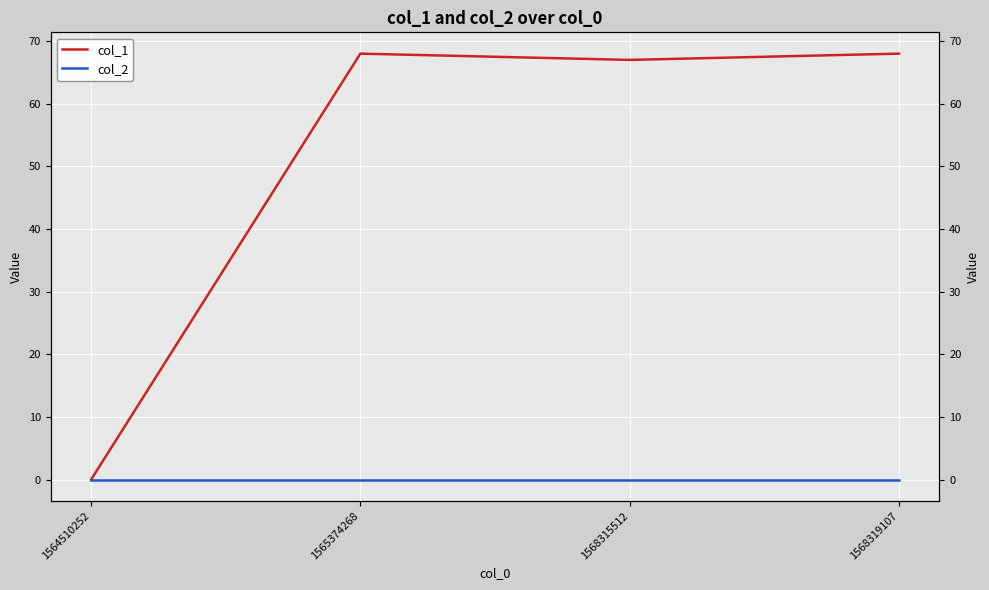

What is the spread (max minus min) of values at 1568315512?

67